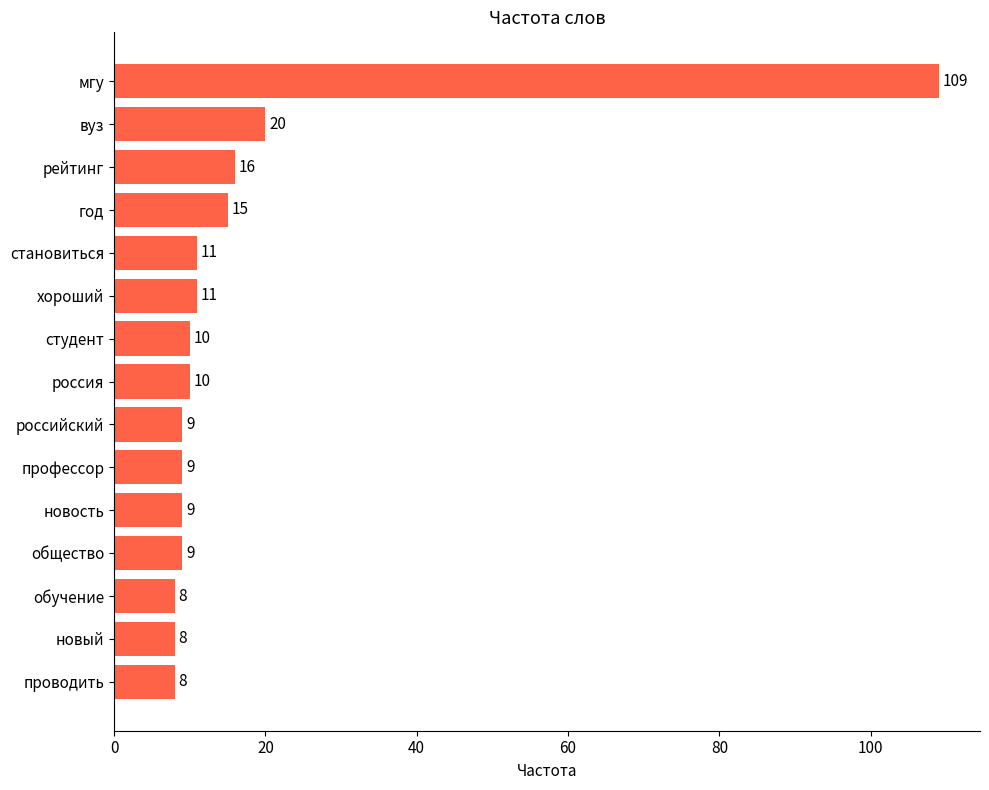

The value at студент is 10. True or false?

True